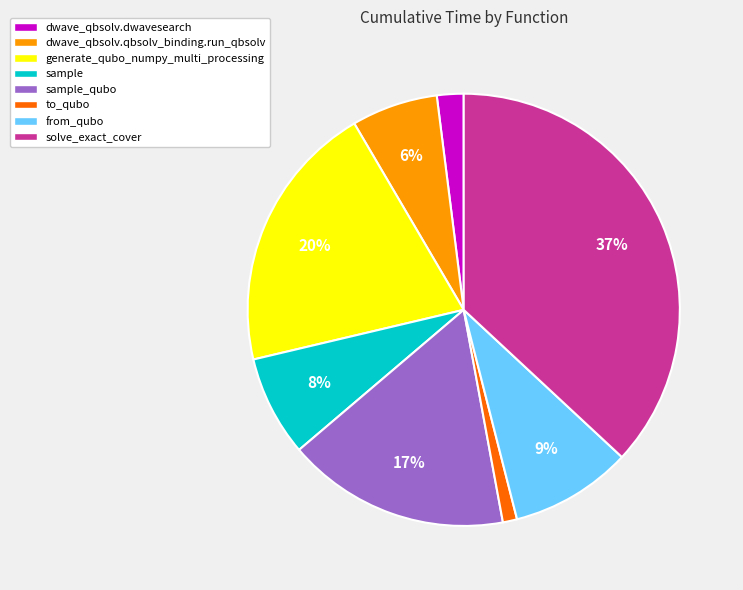

To the nearest percent, what is the difference between the largest and smallest slice percentages?

36%